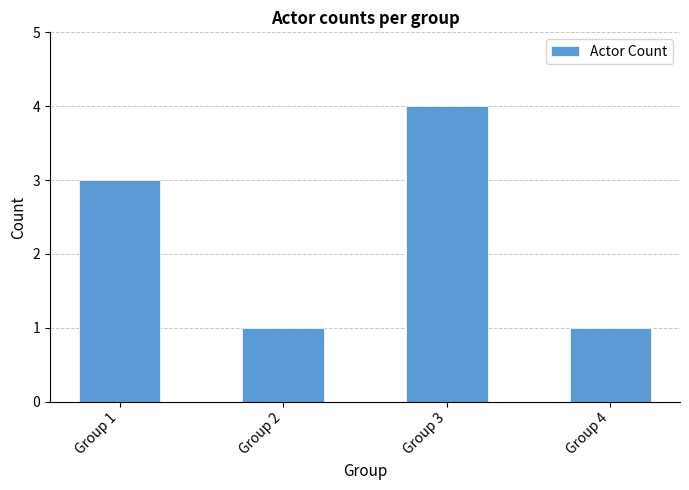

What is the greatest value displayed?

4